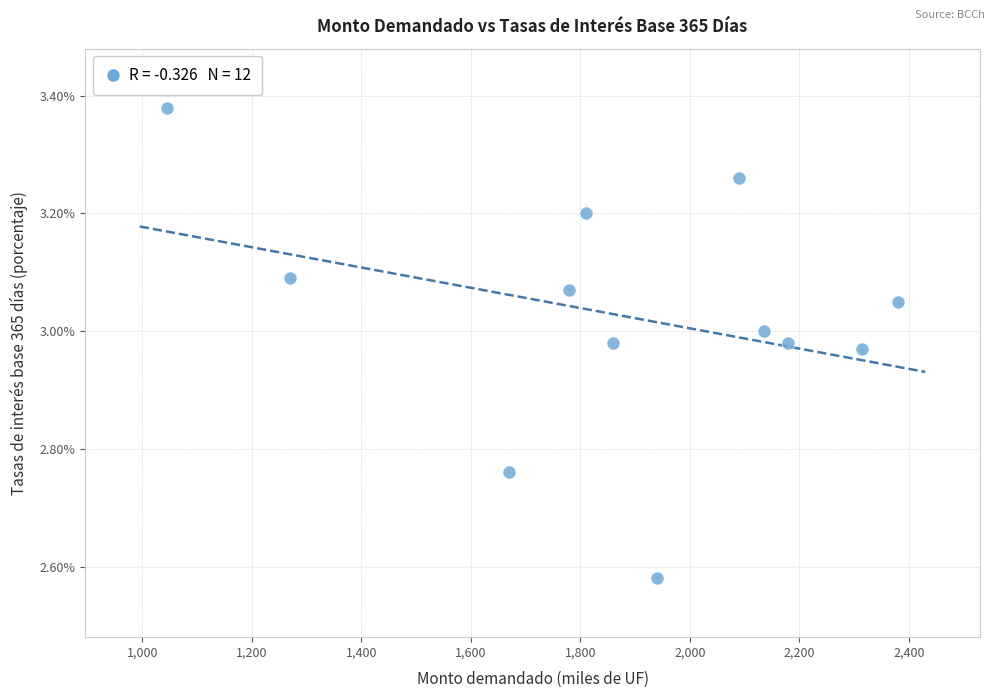

What is the range of Y values (max minus min)?

0.8